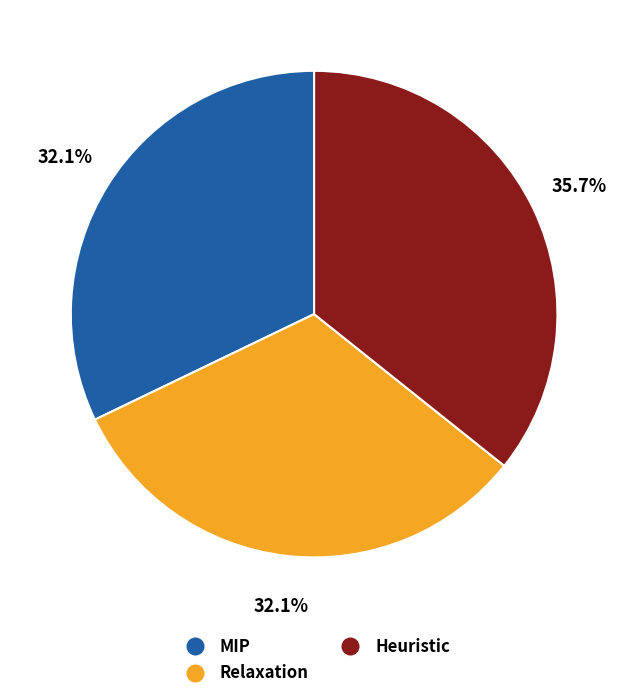

To the nearest percent, what is the difference between the Heuristic and MIP slice percentages?

4%